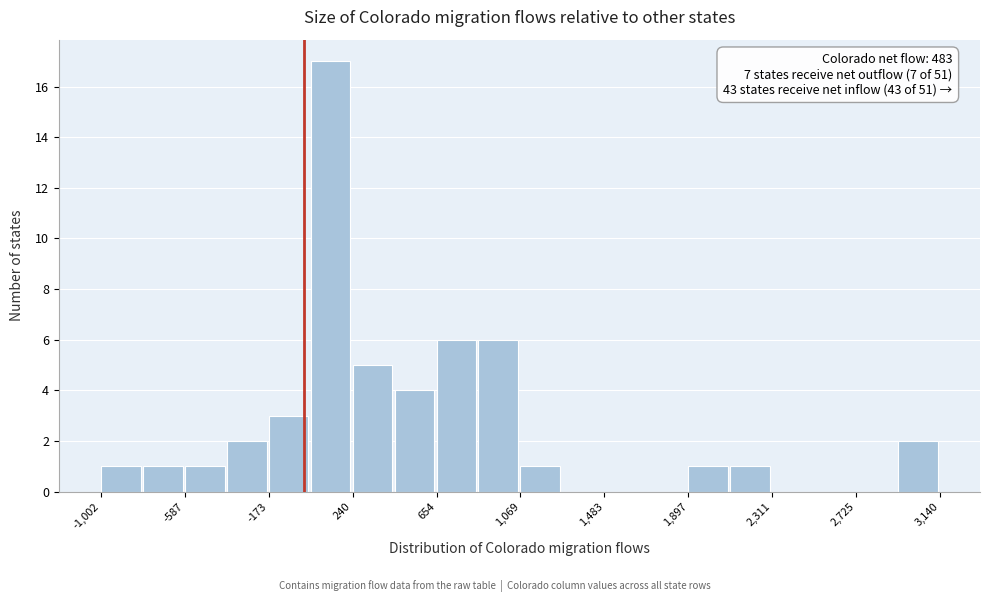

Over which range of the x-axis is the bar tallest?

50 to 250